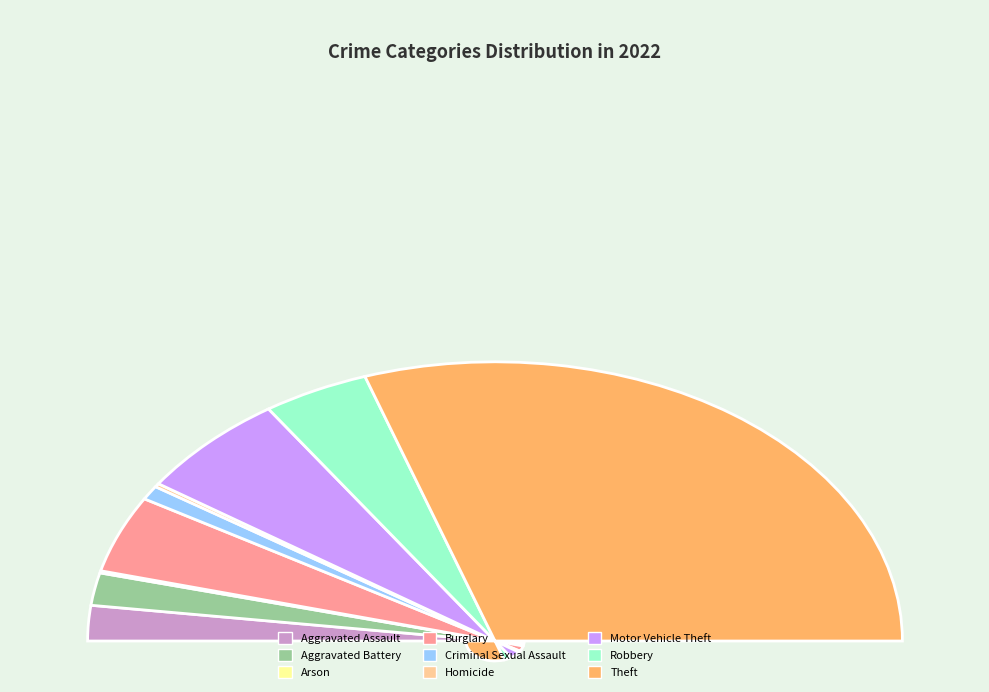

Count the number of slices in the pie.

9